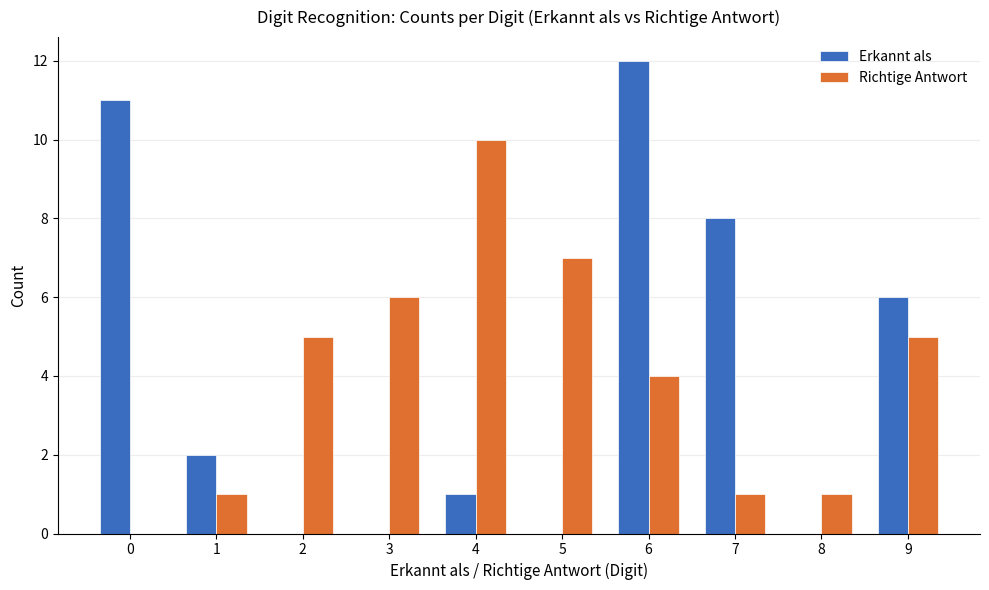

Between 3 and 8, which series saw the biggest shift?

Richtige Antwort